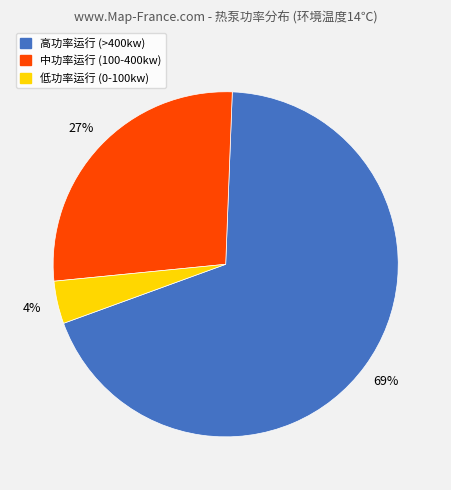

Is there any slice that represents more than half of the pie?

Yes